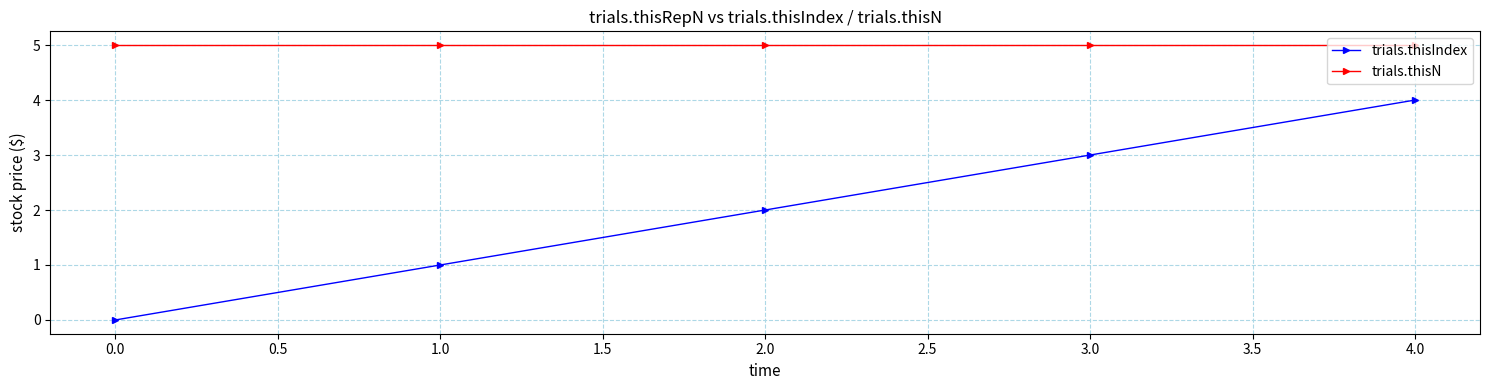

True or false: trials.thisN and trials.thisIndex intersect in this chart.

False